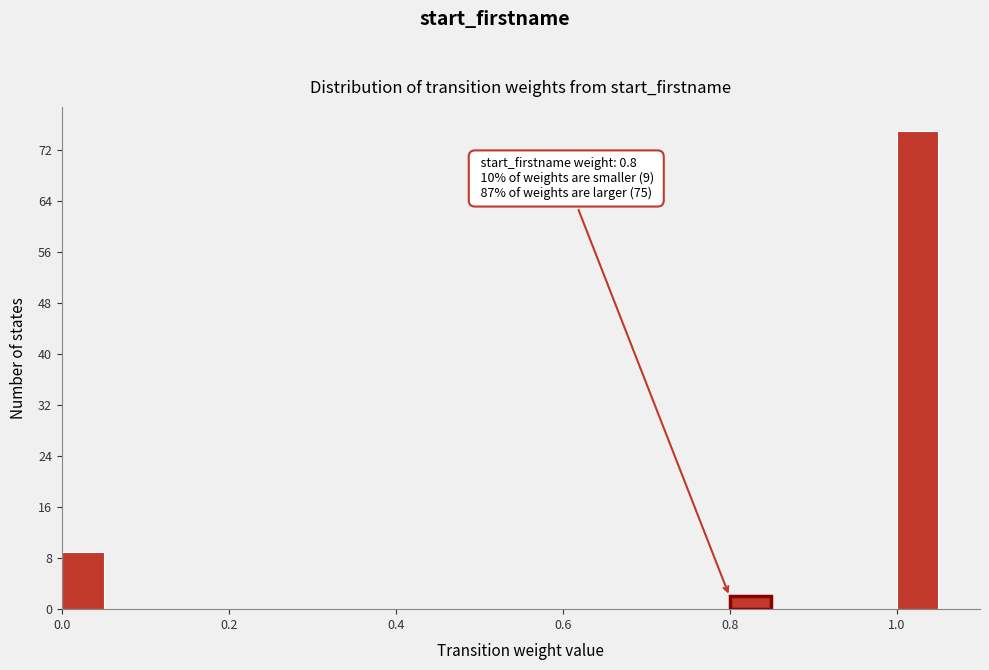

Around what value on the x-axis is the tallest bar? Give the approximate position of its centre, as read against the axis.

1.02